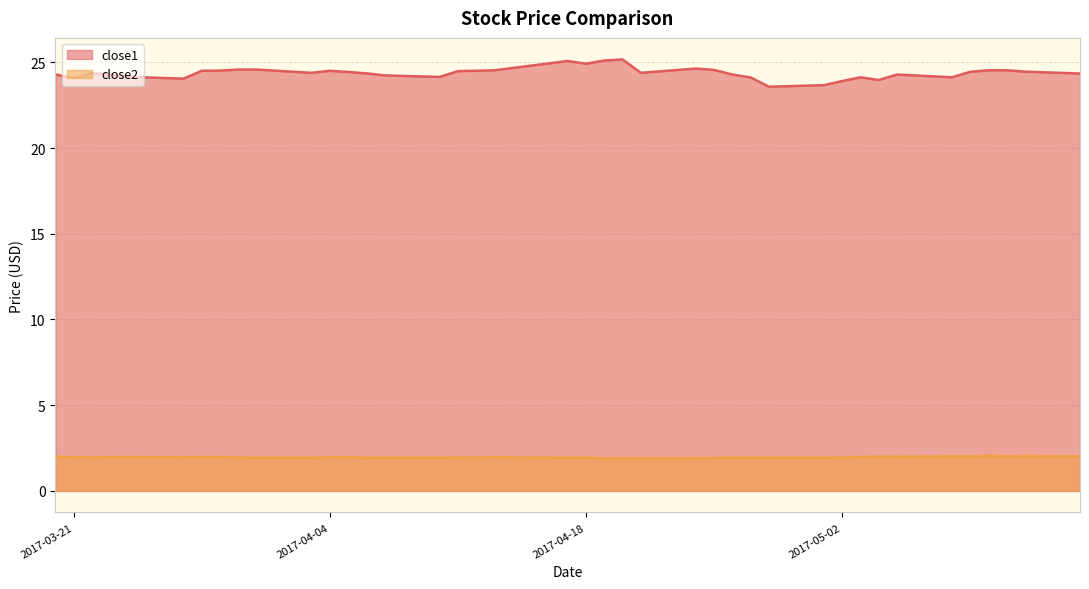

Reading right to left, transcribe all the data shown in this chart.

close1: 2017-05-15=24.3	2017-05-12=24.5	2017-05-11=24.5	2017-05-10=24.5	2017-05-09=24.4	2017-05-08=24.1	2017-05-05=24.3	2017-05-04=24.0	2017-05-03=24.1	2017-05-02=23.9	2017-05-01=23.7	2017-04-28=23.6	2017-04-27=24.1	2017-04-26=24.3	2017-04-25=24.6	2017-04-24=24.6	2017-04-21=24.4	2017-04-20=25.2	2017-04-19=25.1	2017-04-18=24.9	2017-04-17=25.1	2017-04-13=24.5	2017-04-12=24.5	2017-04-11=24.5	2017-04-10=24.1	2017-04-07=24.2	2017-04-06=24.4	2017-04-05=24.4	2017-04-04=24.5	2017-04-03=24.4	2017-03-31=24.6	2017-03-30=24.6	2017-03-29=24.5	2017-03-28=24.5	2017-03-27=24.0	2017-03-24=24.2	2017-03-23=24.3	2017-03-22=24.4	2017-03-21=24.1	2017-03-20=24.3
close2: 2017-05-15=2.0	2017-05-12=2.0	2017-05-11=2.0	2017-05-10=2.0	2017-05-09=2.0	2017-05-08=2.0	2017-05-05=2.0	2017-05-04=2.0	2017-05-03=2.0	2017-05-02=1.9	2017-05-01=1.9	2017-04-28=1.9	2017-04-27=1.9	2017-04-26=1.9	2017-04-25=1.9	2017-04-24=1.9	2017-04-21=1.9	2017-04-20=1.9	2017-04-19=1.9	2017-04-18=1.9	2017-04-17=1.9	2017-04-13=2.0	2017-04-12=1.9	2017-04-11=1.9	2017-04-10=1.9	2017-04-07=1.9	2017-04-06=1.9	2017-04-05=2.0	2017-04-04=2.0	2017-04-03=1.9	2017-03-31=1.9	2017-03-30=1.9	2017-03-29=2.0	2017-03-28=2.0	2017-03-27=2.0	2017-03-24=2.0	2017-03-23=2.0	2017-03-22=1.9	2017-03-21=2.0	2017-03-20=2.0